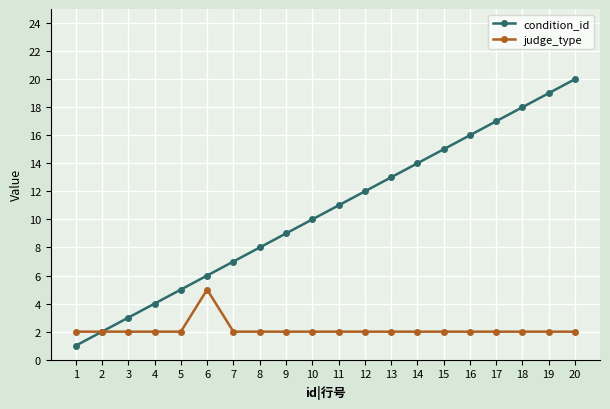

Does the chart display data point markers on the line(s)?

Yes